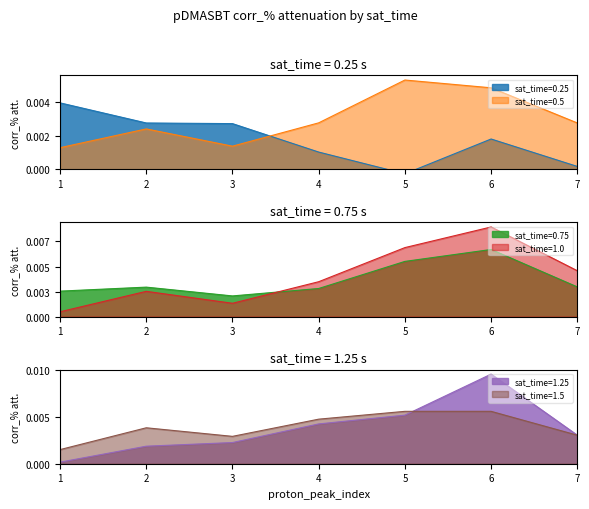

Where do sat_time=1.5 and sat_time=0.75 first cross each other?

1 and 2